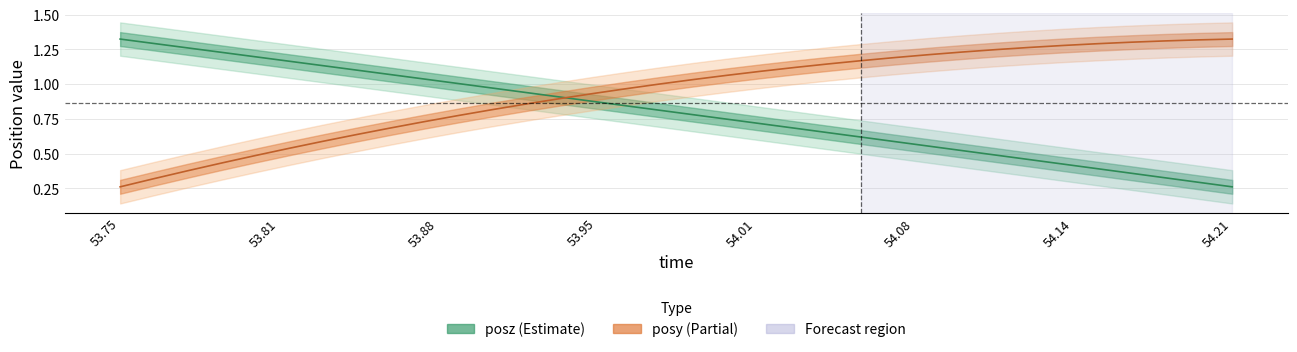

What is the difference between the second highest and minimum values in the time series?

1.0